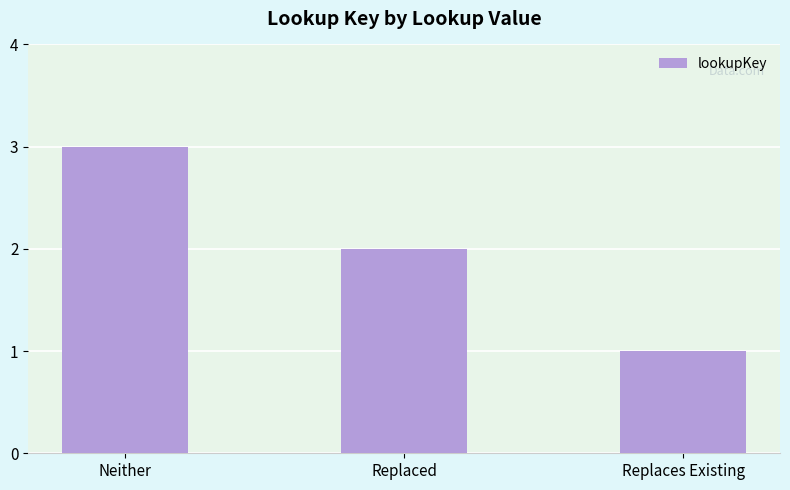

Are the bars horizontal?

No